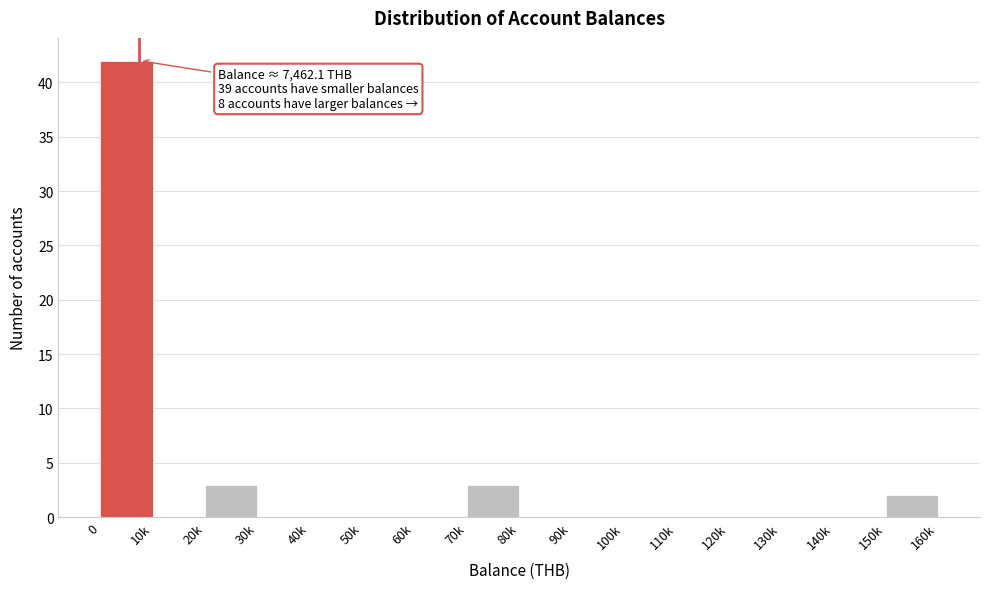

Reading left to right, what are all the values shown in this chart?

0=42	10k=0	20k=3	30k=0	40k=0	50k=0	60k=0	70k=3	80k=0	90k=0	100k=0	110k=0	120k=0	130k=0	140k=0	150k=2